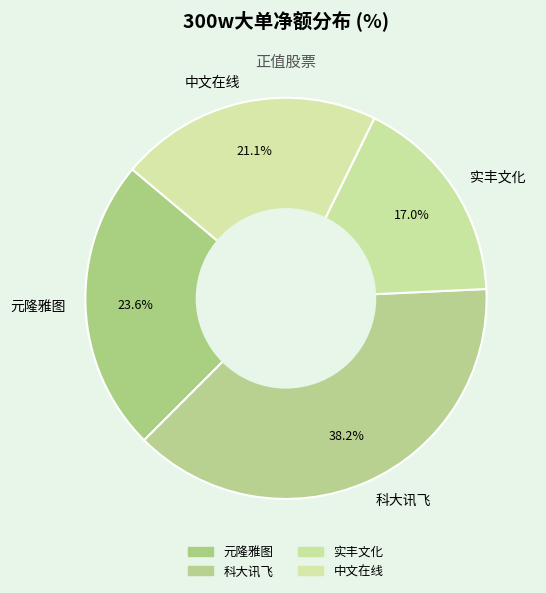

How many slices are in this pie chart?

4